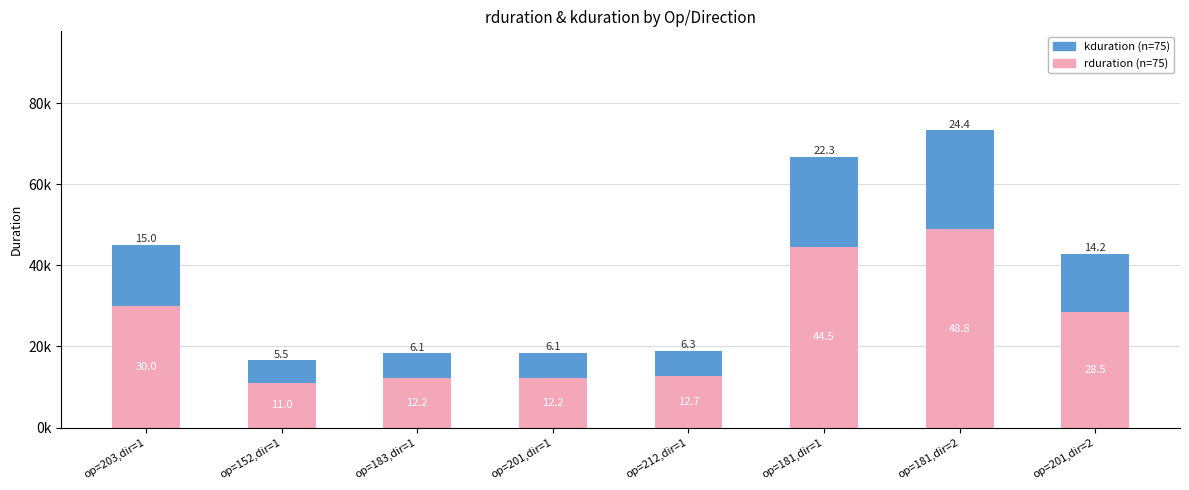

What is the label of the 5th bar from the left?

op=212,dir=1